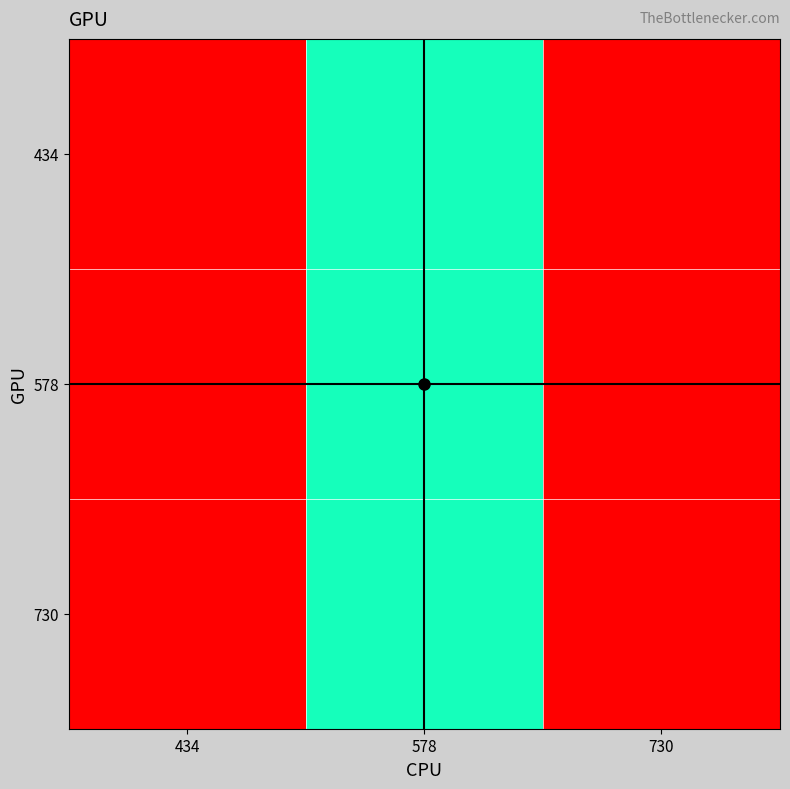

Between 578 and 730, which series saw the biggest shift?

434